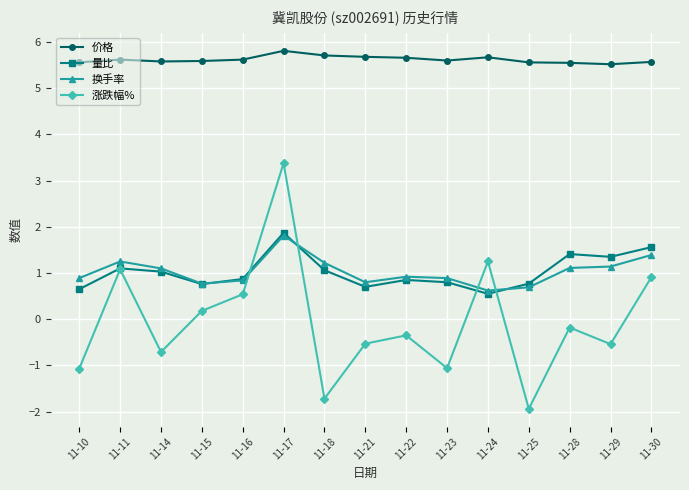

What are all the series names shown in the legend?

价格, 量比, 换手率, 涨跌幅%